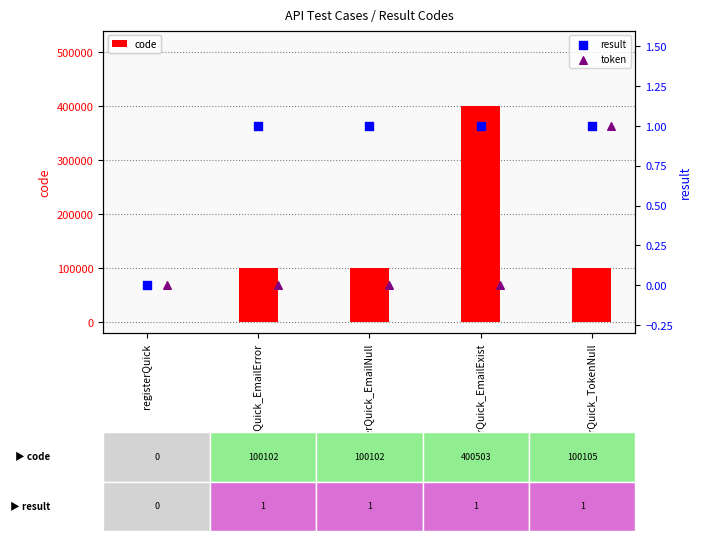

Which series reaches the minimum Y coordinate?

code